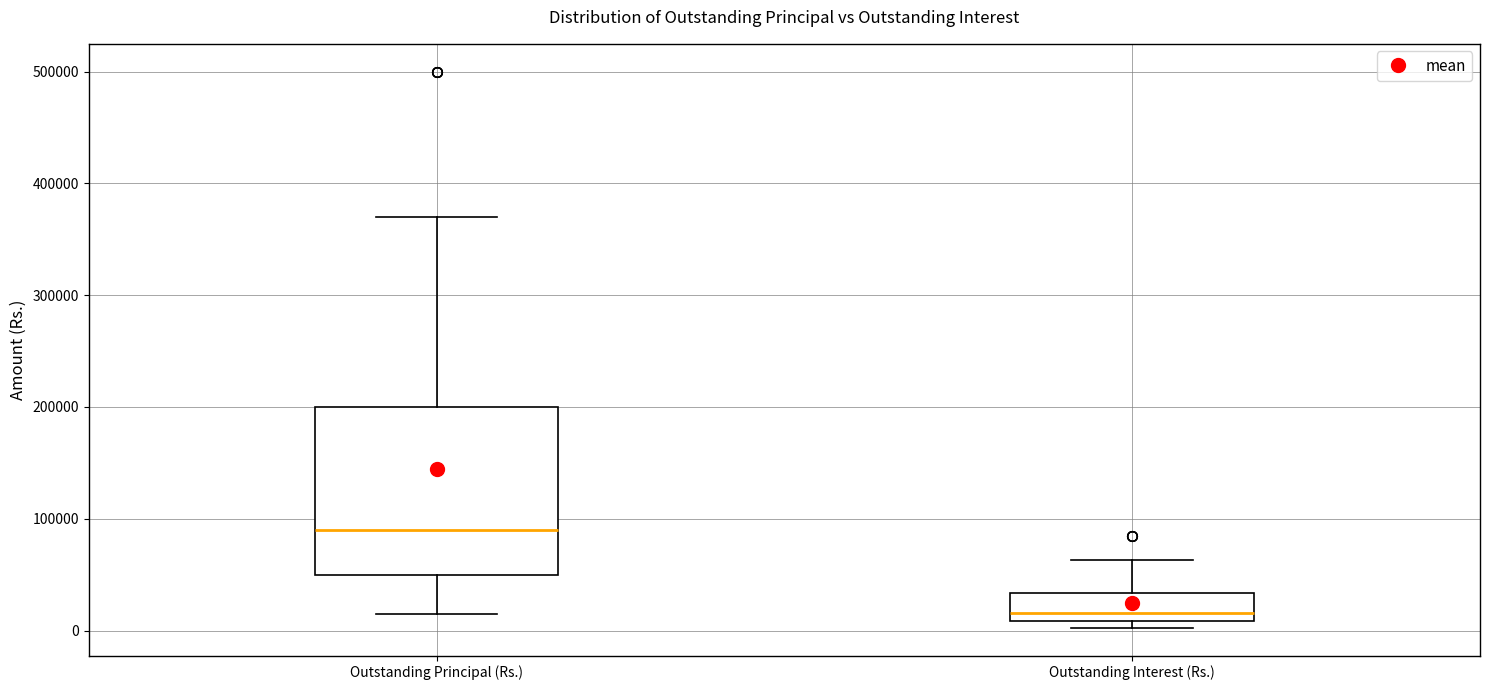

Where is the lower edge of the box for Outstanding Interest (Rs.) on the y-axis? The values are not printed on the chart, so give them approximately, as read against the axis.

10000